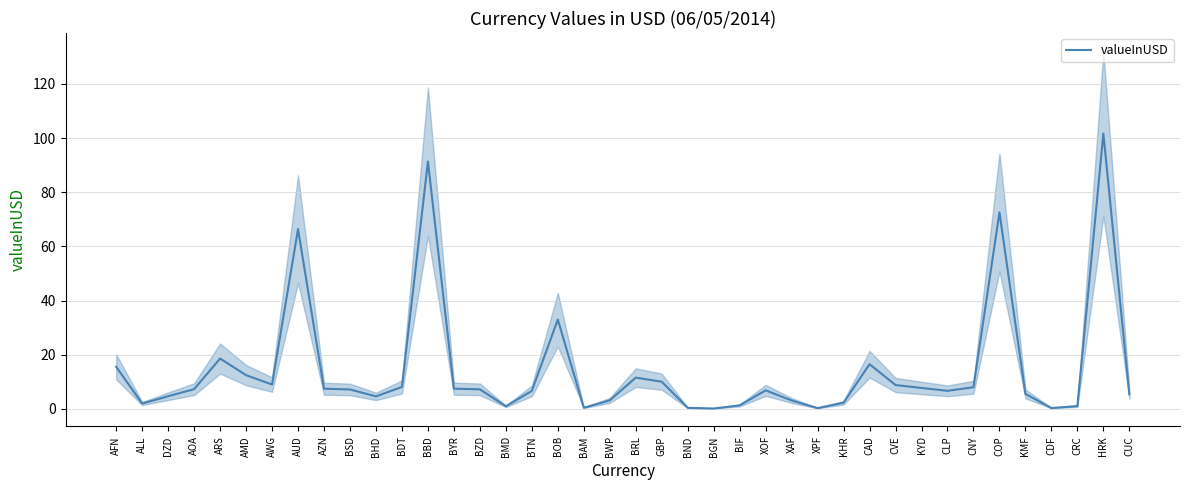

What is the difference between the maximum and minimum values?

101.6